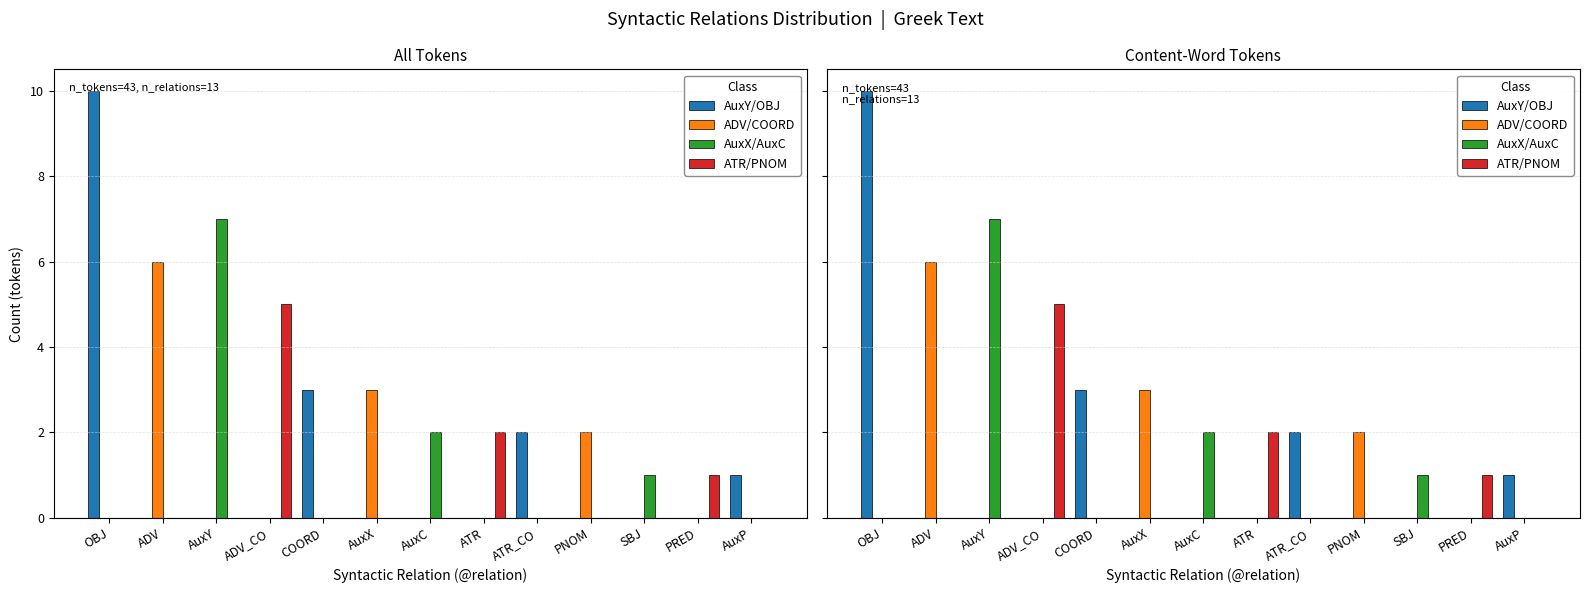

Which category has the highest value in the AuxX/AuxC series?

AuxY